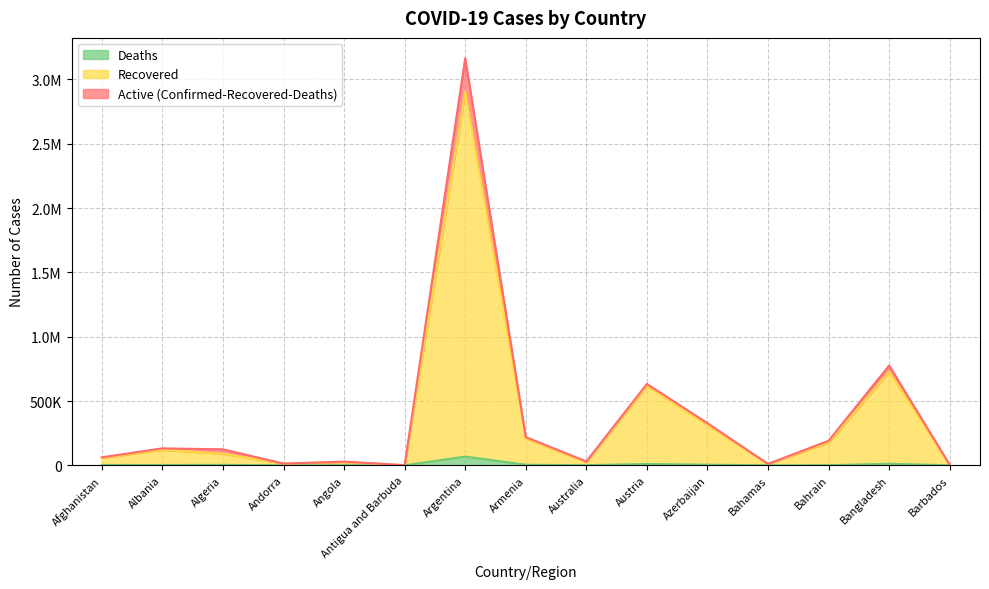

Where is the first local maximum for Deaths?

Algeria